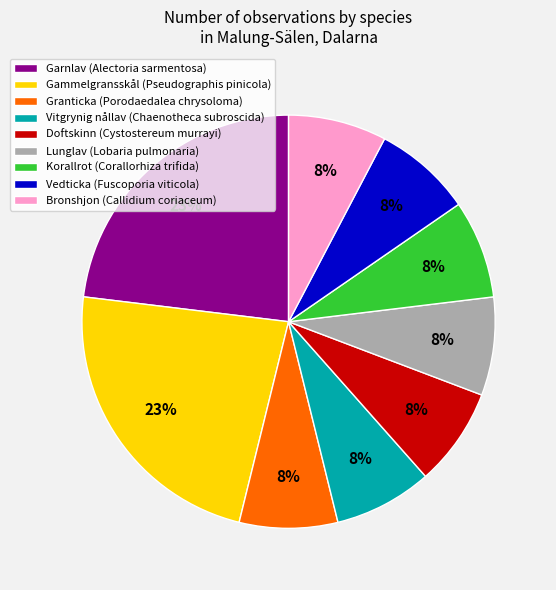

To the nearest percent, what is the average slice percentage?

11%